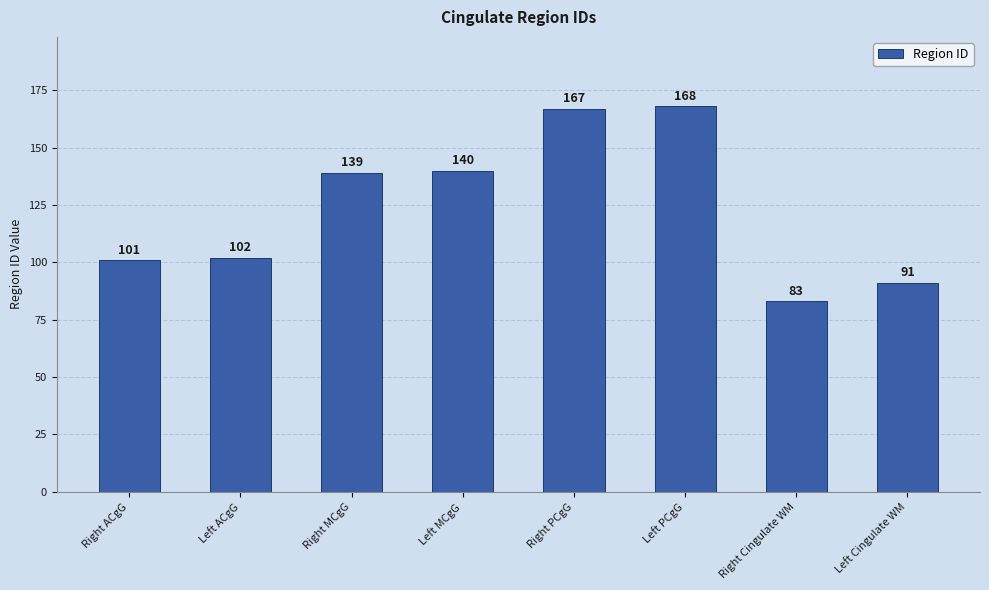

What is the smallest value displayed?

83